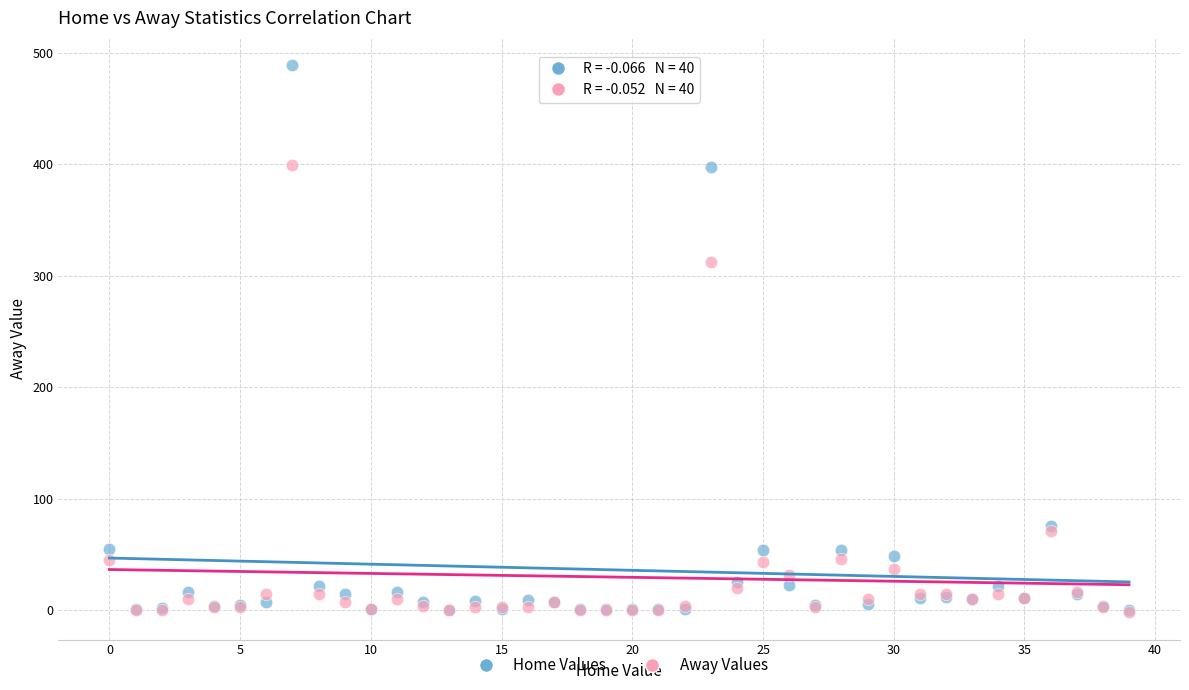

Across all series, what Y value is closest to 243?

312.0